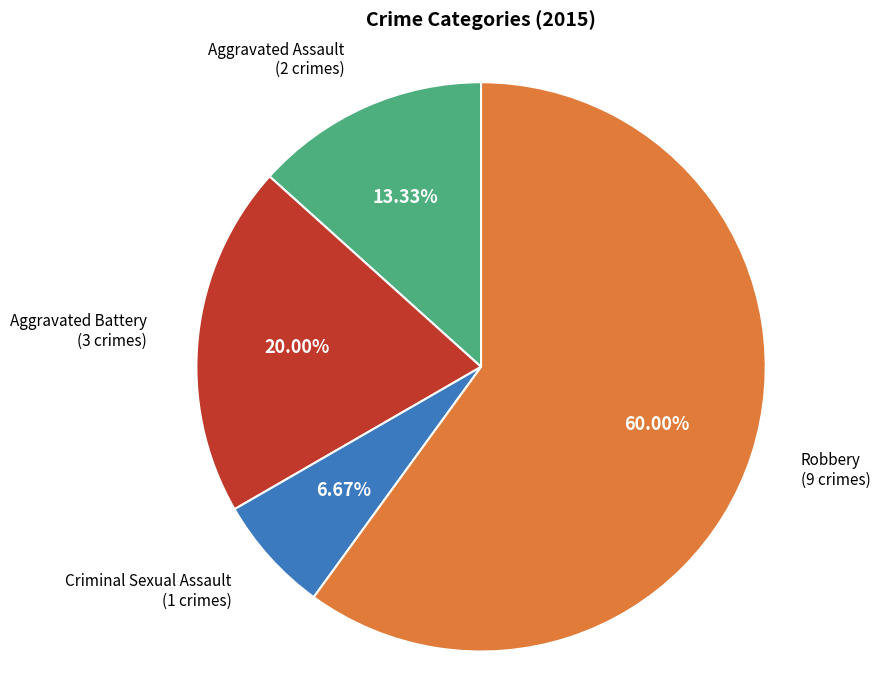

What is the largest slice in the pie chart?

Robbery